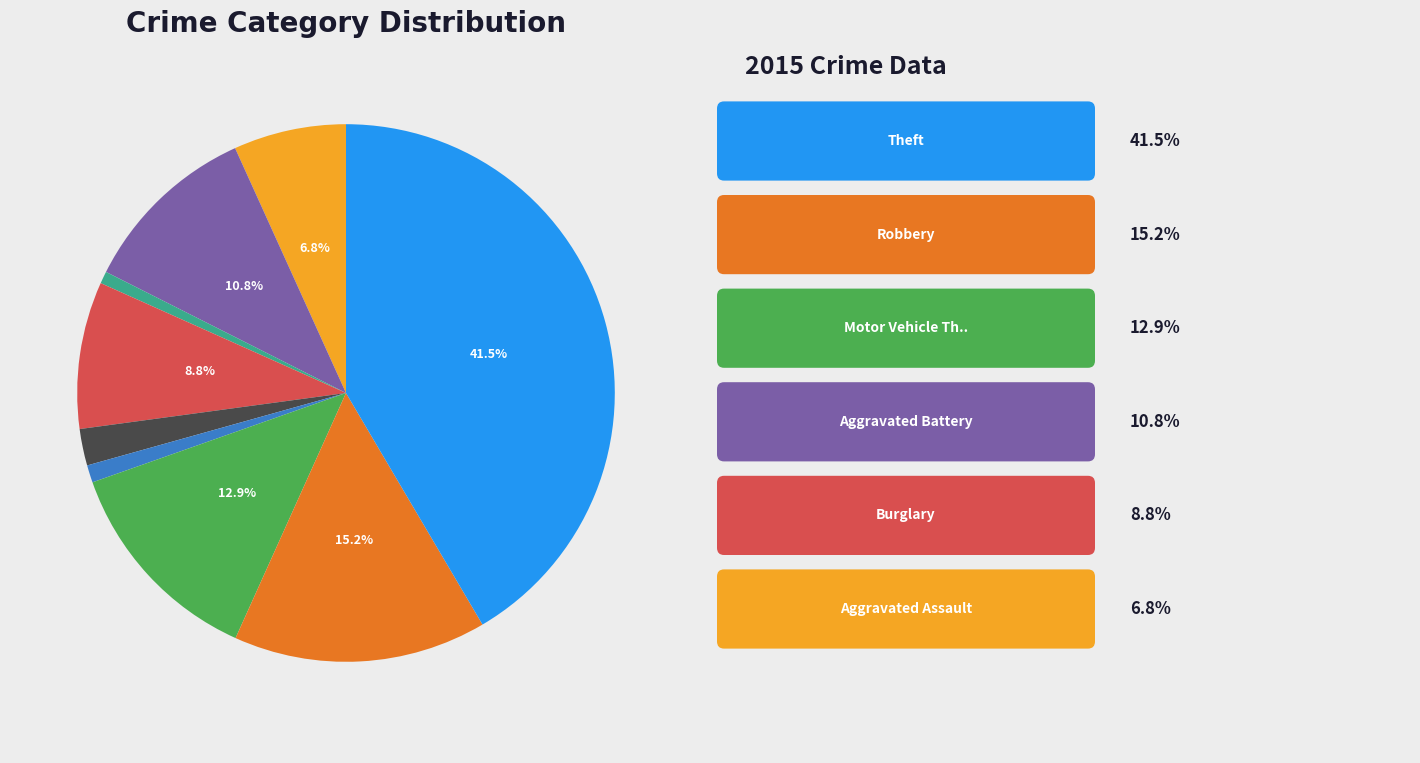

Does any single category account for the majority?

No